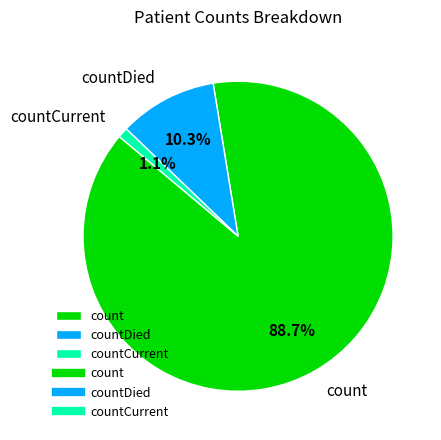

Between countCurrent and count, which is larger?

count